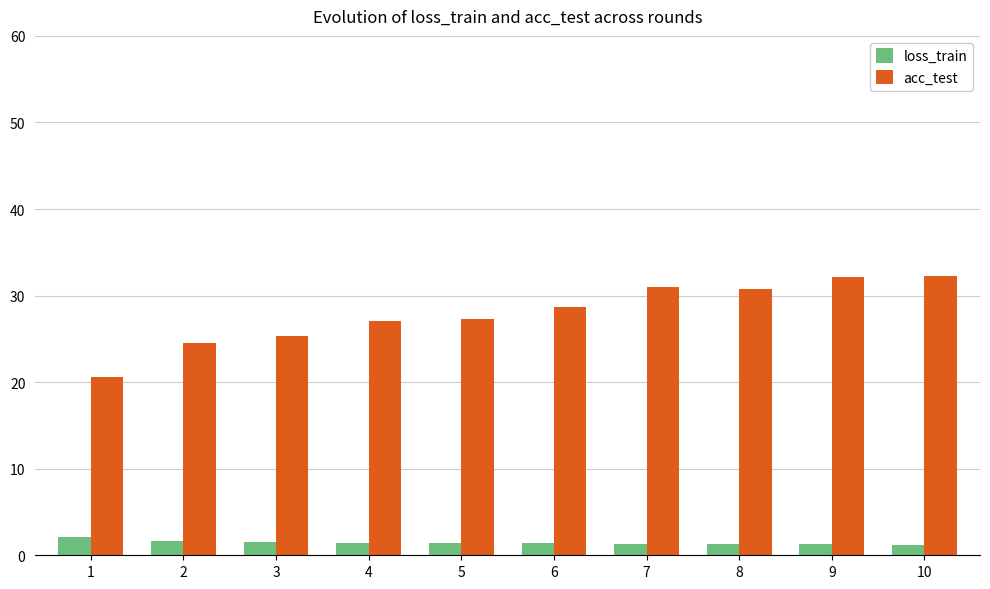

What is the difference between the second highest and minimum values in the acc_test series?

11.5